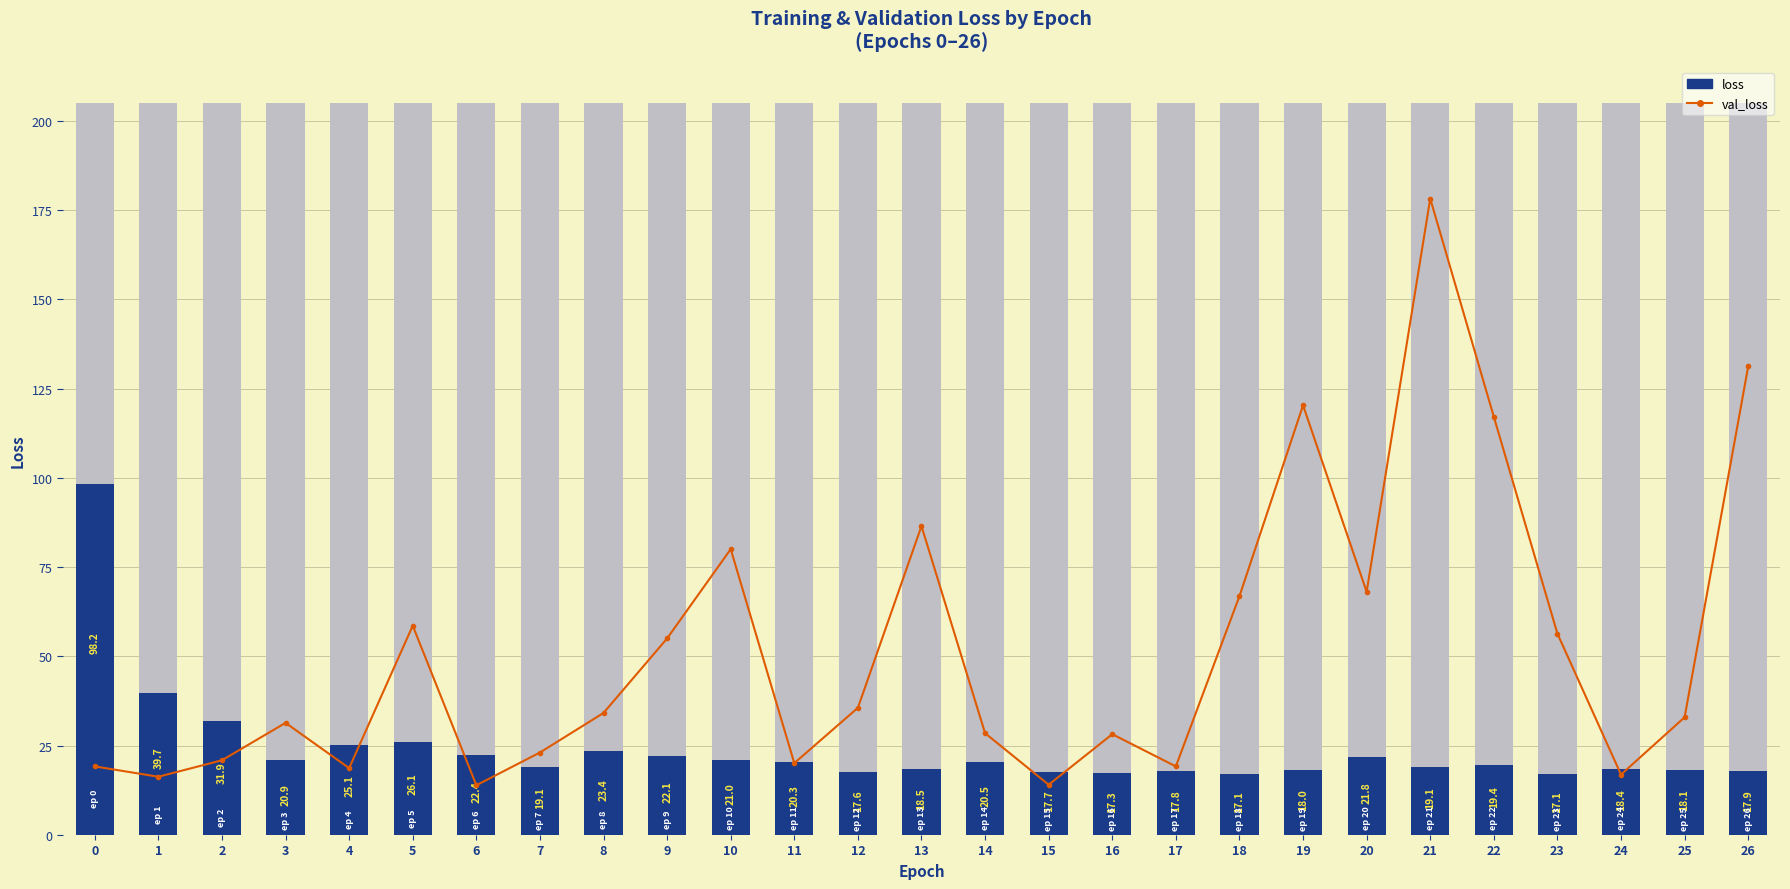

What is the smallest value displayed?

13.9